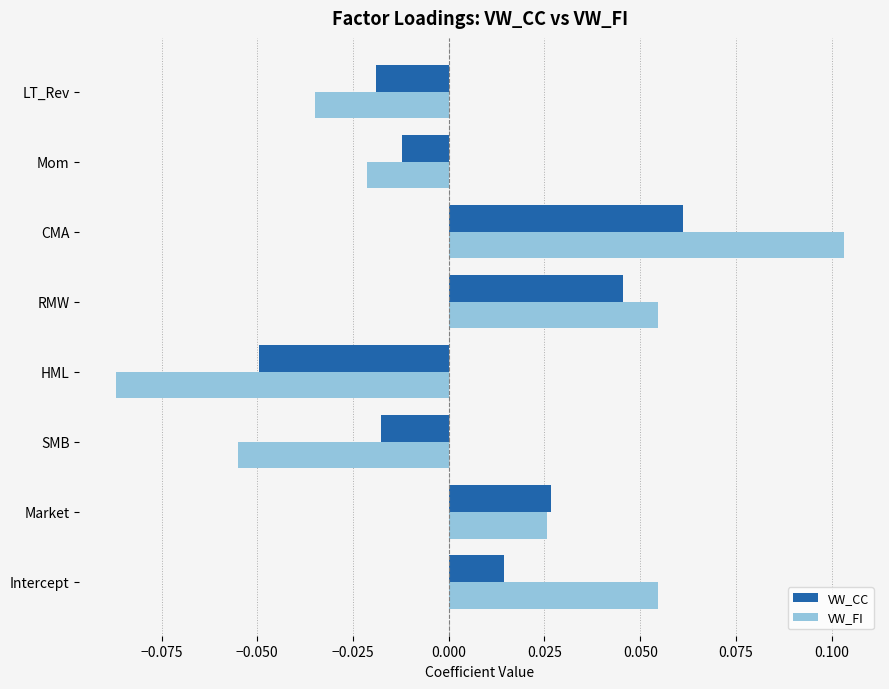

At which label does VW_FI reach its minimum?

HML